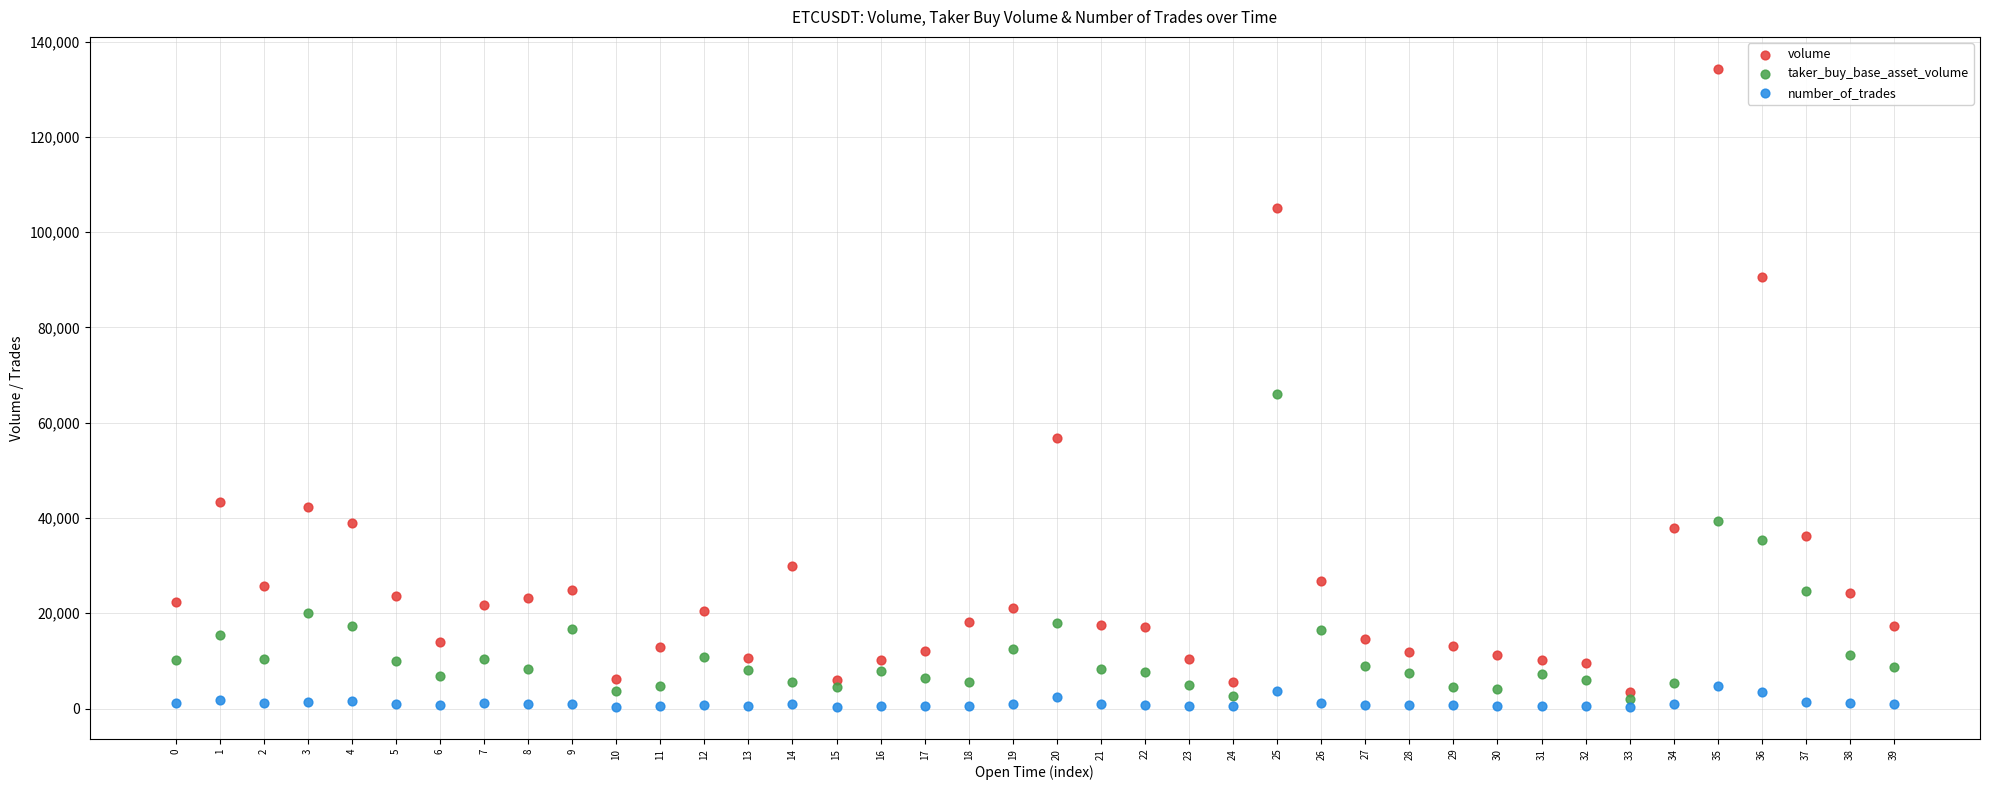

Which series has the largest Y range (max minus min)?

volume